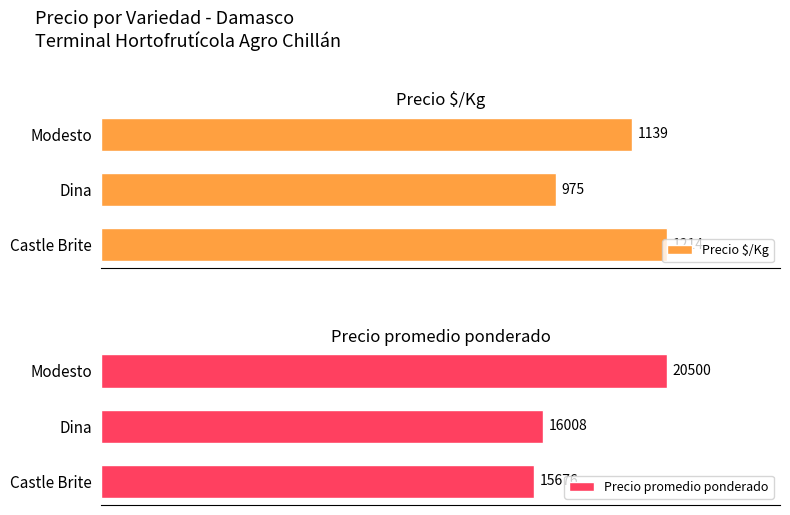

Where is Precio $/Kg nearest to the value 1094?

Modesto